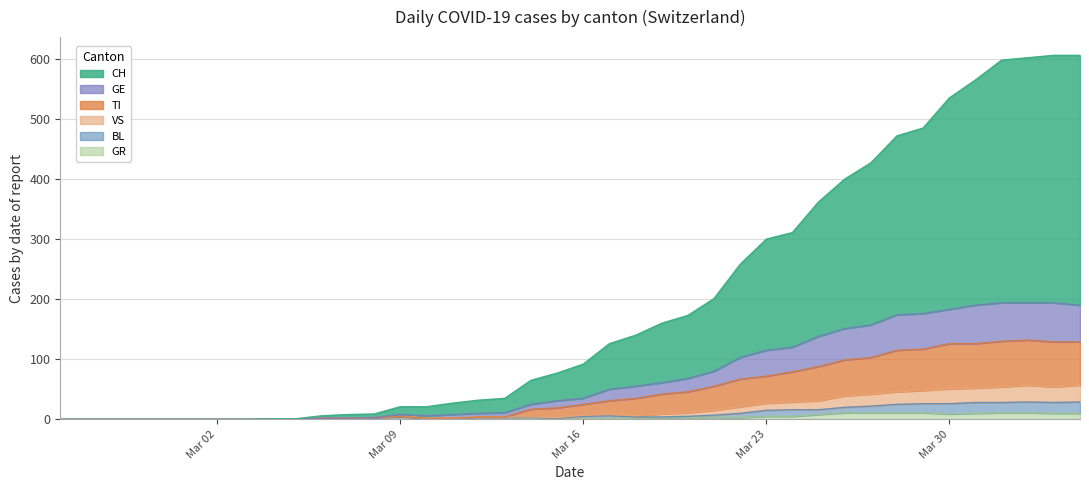

How many interior local peaks does the GR series have?

1